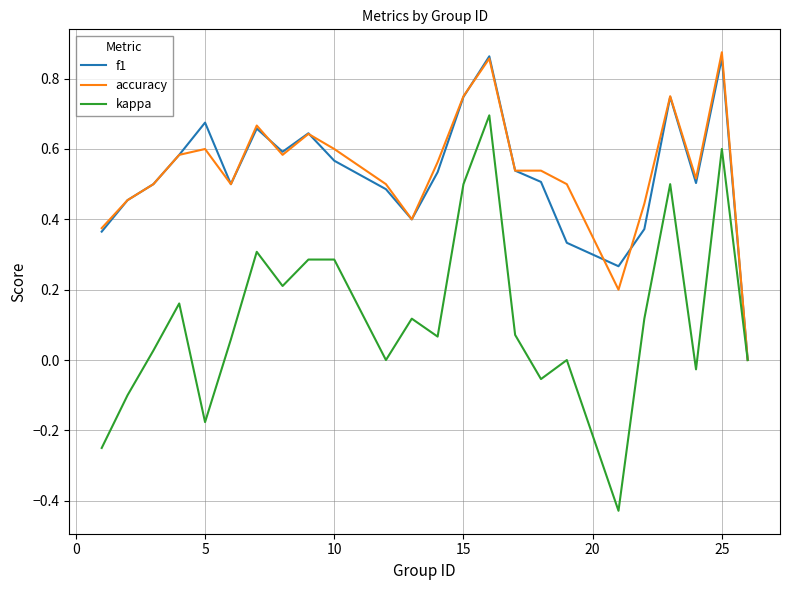

What are all the series names shown in the legend?

f1, accuracy, kappa